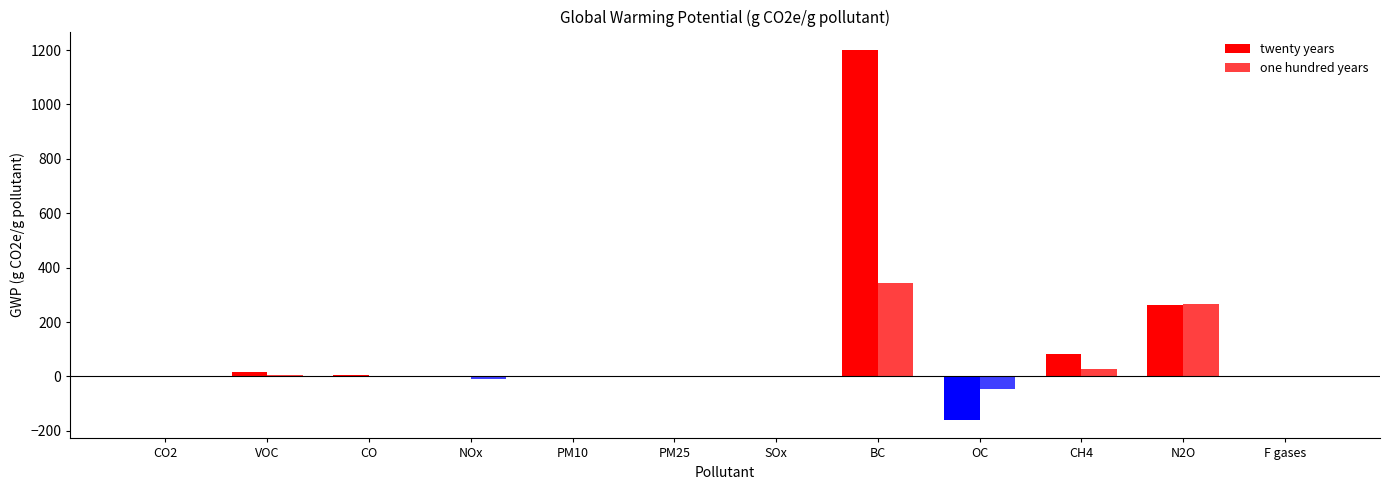

Rank the series by their average value, from lowest to highest.

one hundred years, twenty years